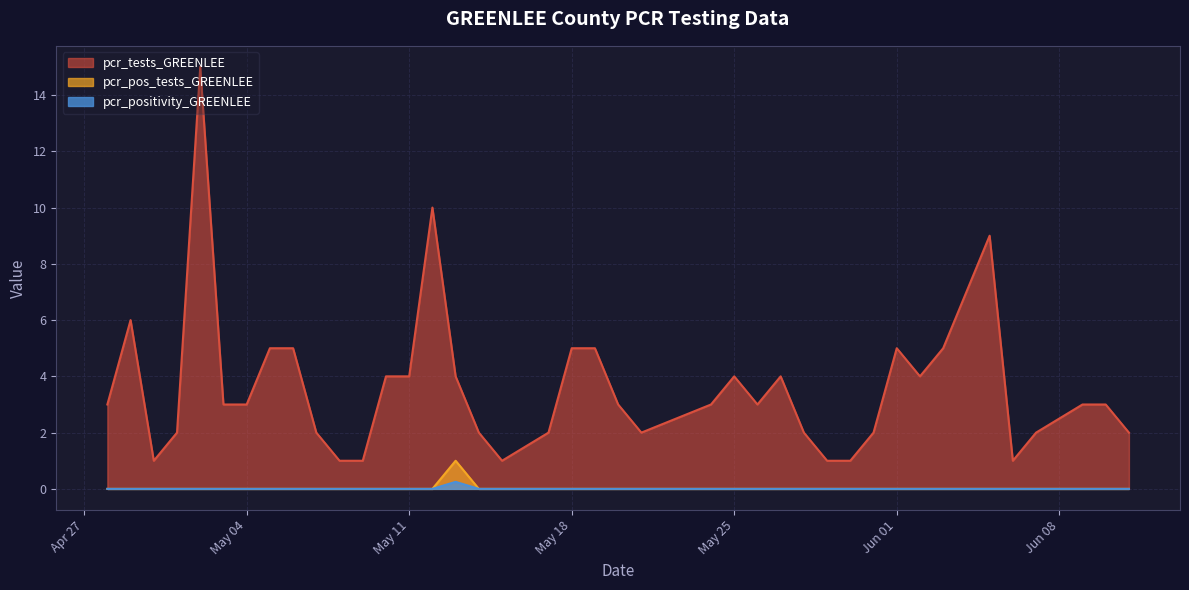

True or false: pcr_positivity_GREENLEE has more than 1 interior local peaks.

False